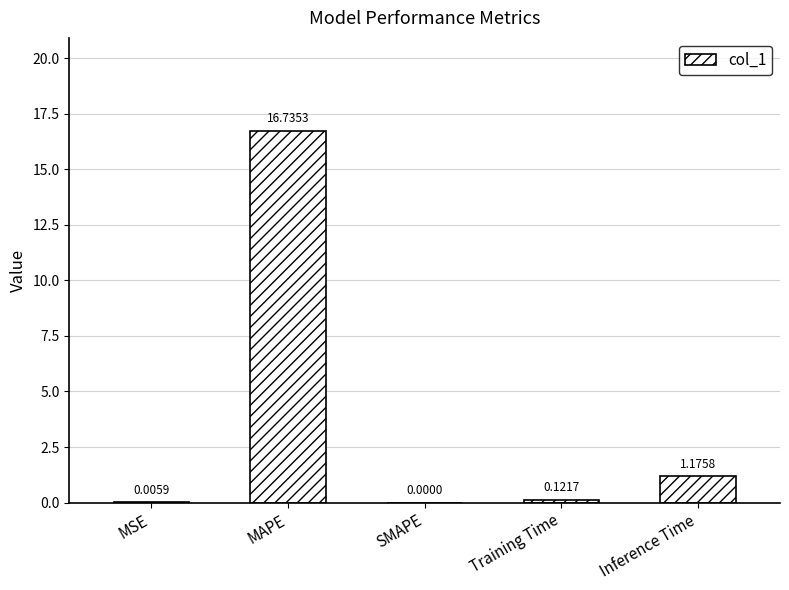

Count the number of values greater than 0.

4